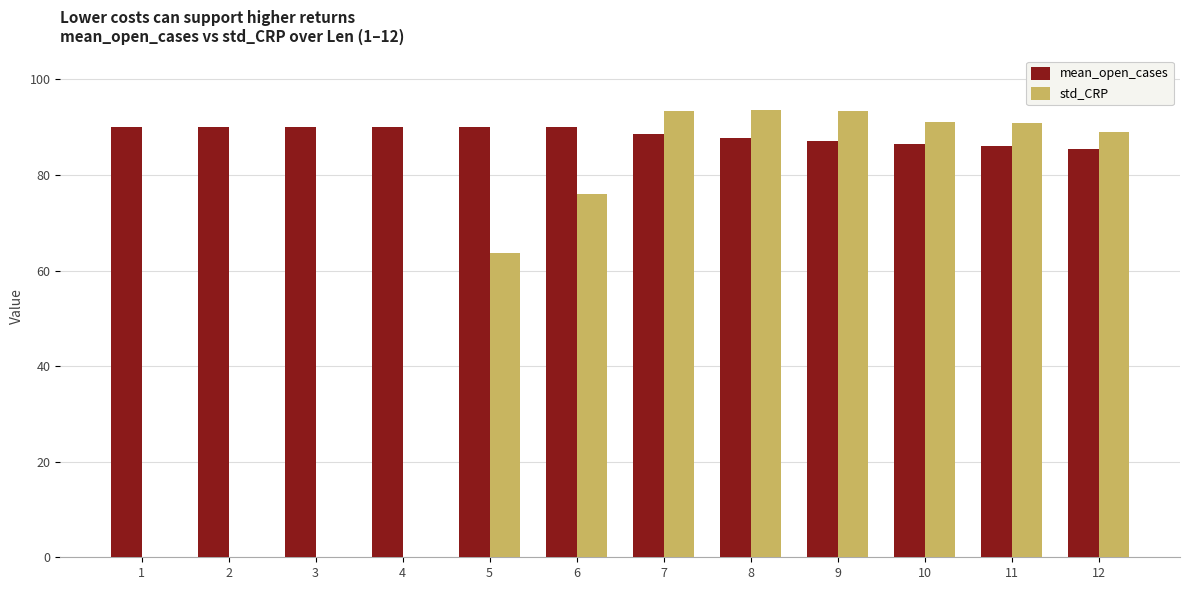

What is the total value across all series at 1?

90.0